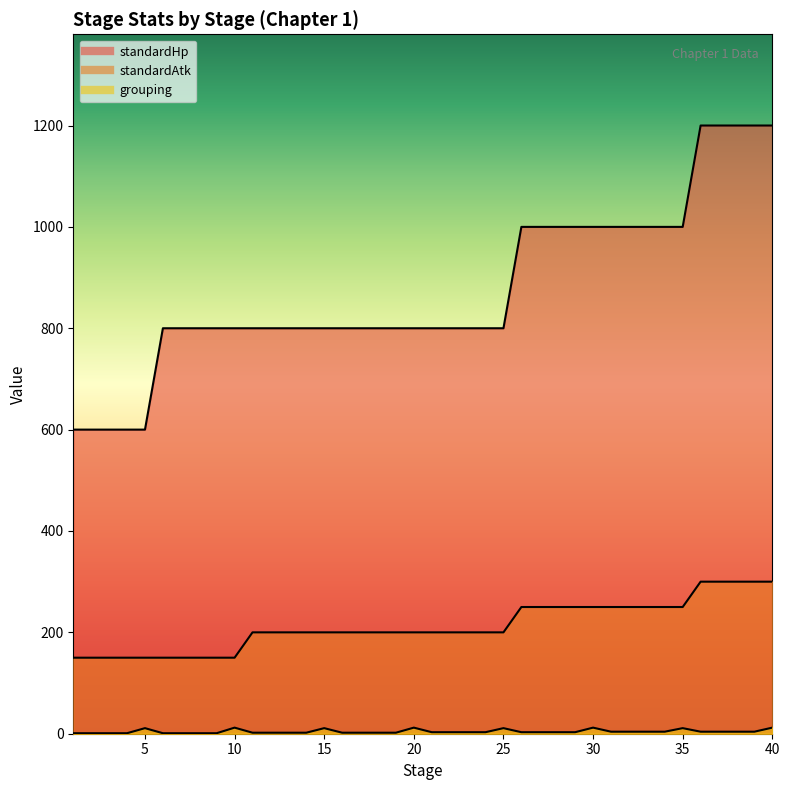

At how many categories does at least one series exceed 720?

35